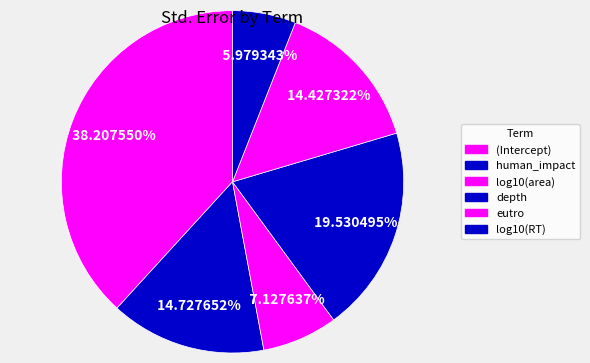

The depth slice represents 20% of the pie. True or false?

True